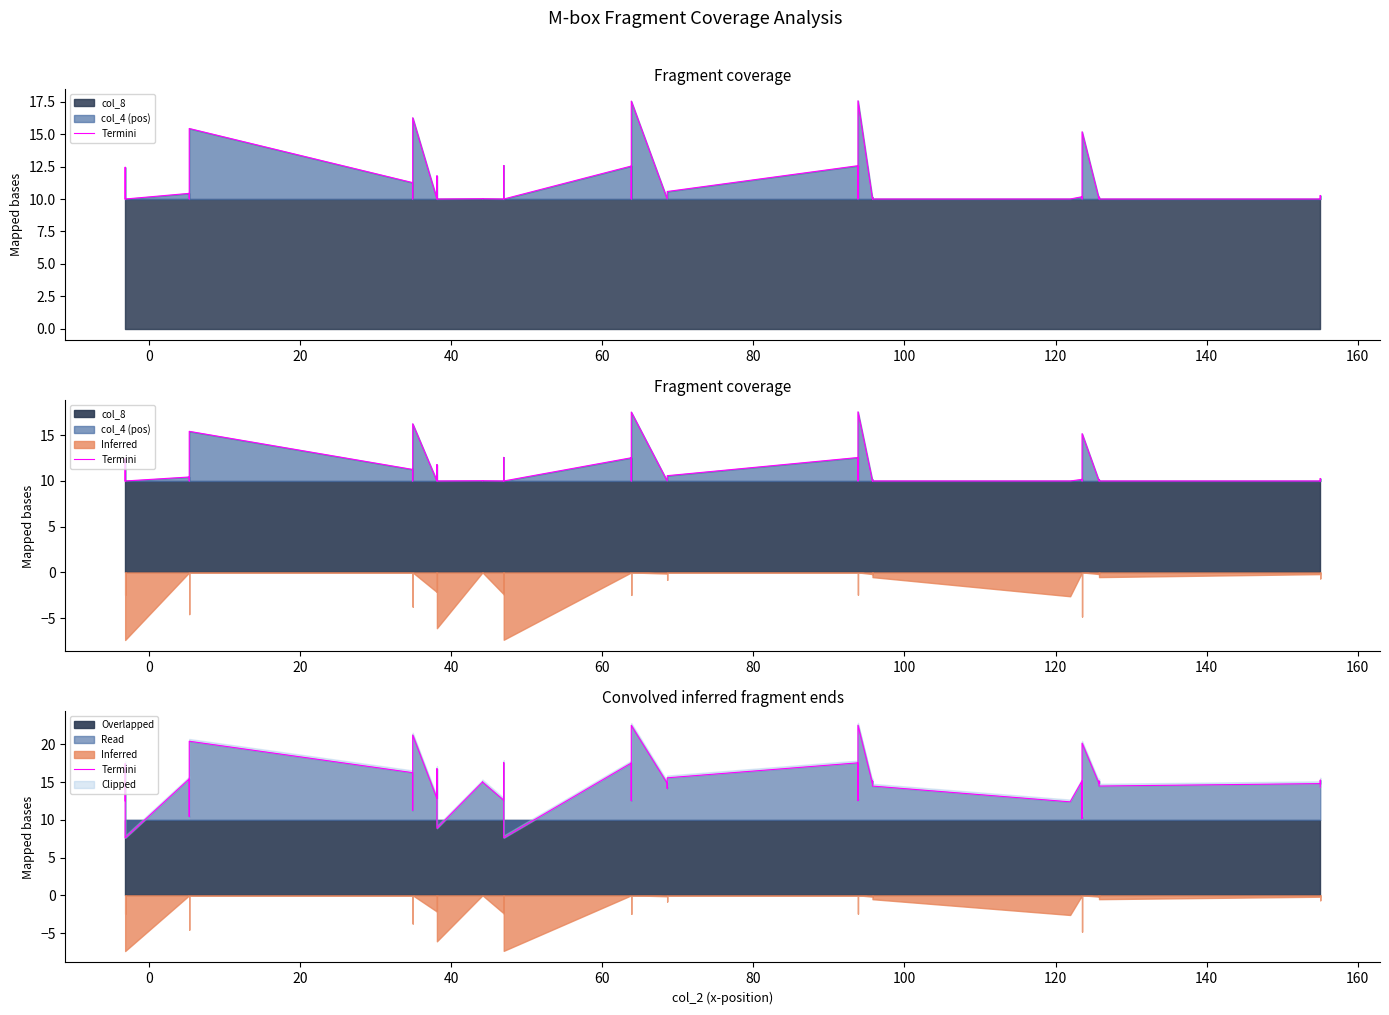

The value at −20 is 18.9. True or false?

False